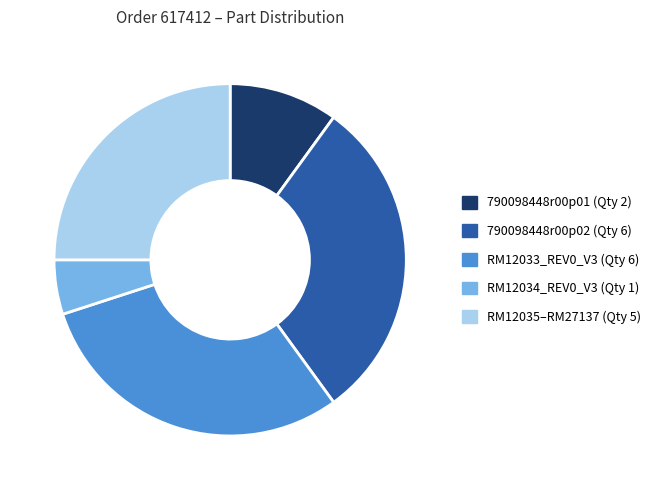

How many segments does this pie chart have?

5